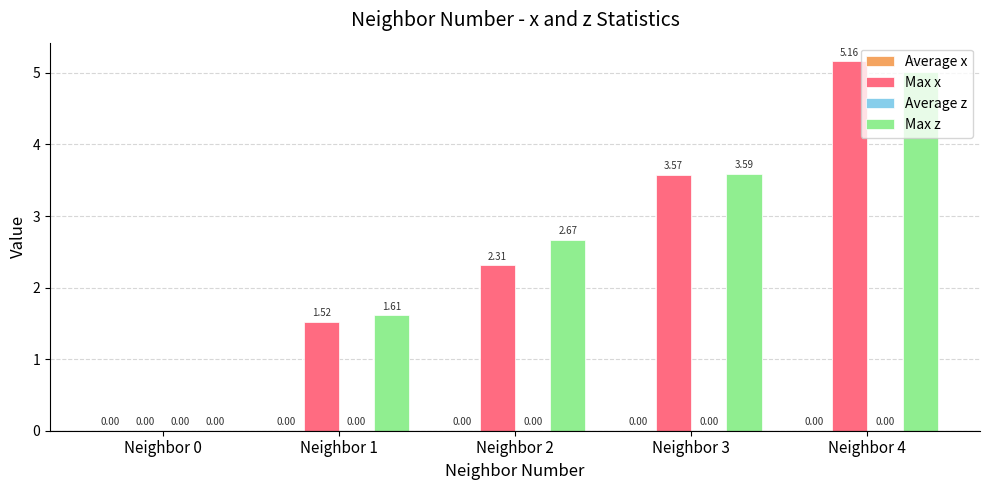

Which series has the largest total across all categories?

Max z